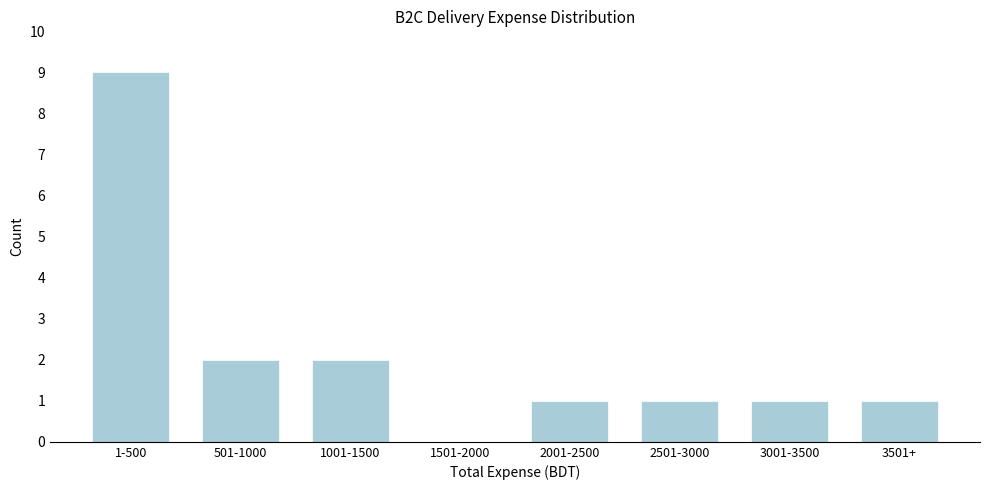

Reading left to right, transcribe all the data shown in this chart.

1-500=9	501-1000=2	1001-1500=2	1501-2000=0	2001-2500=1	2501-3000=1	3001-3500=1	3501+=1